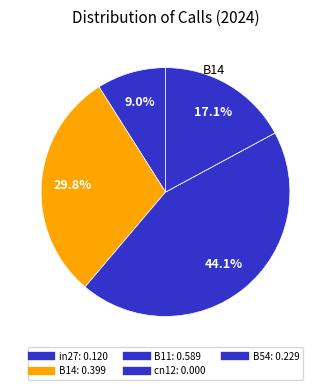

What is the change in value from in27 to cn12?

-0.1